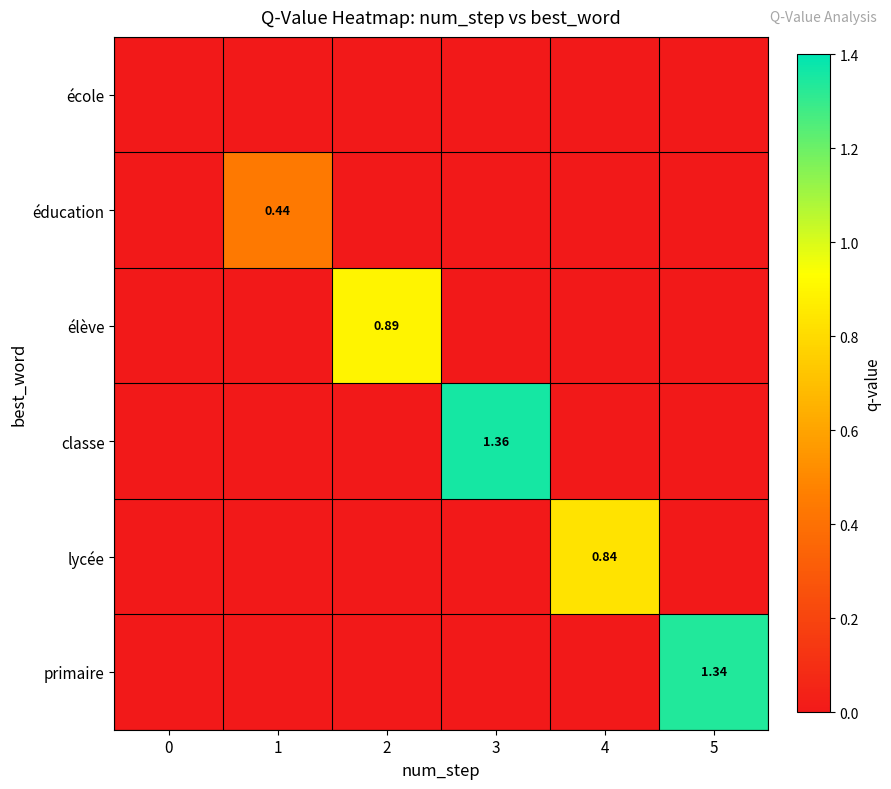

Which series has the largest total across all categories?

row_3